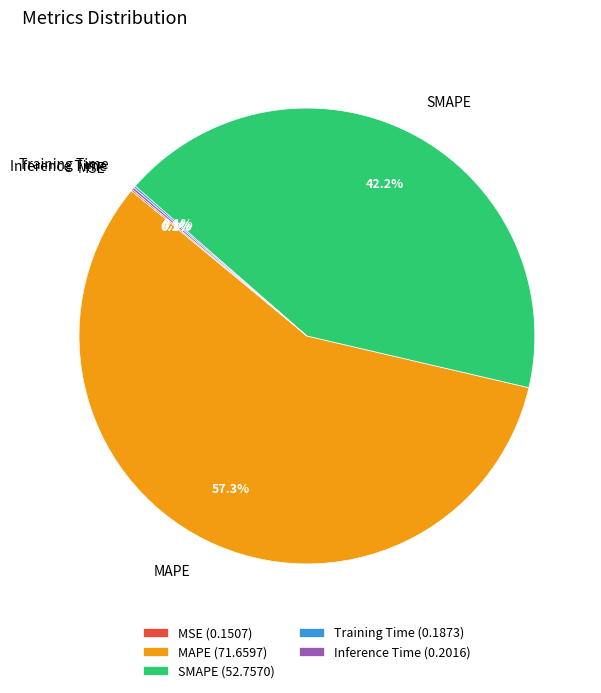

Is MAPE the majority of the pie?

Yes